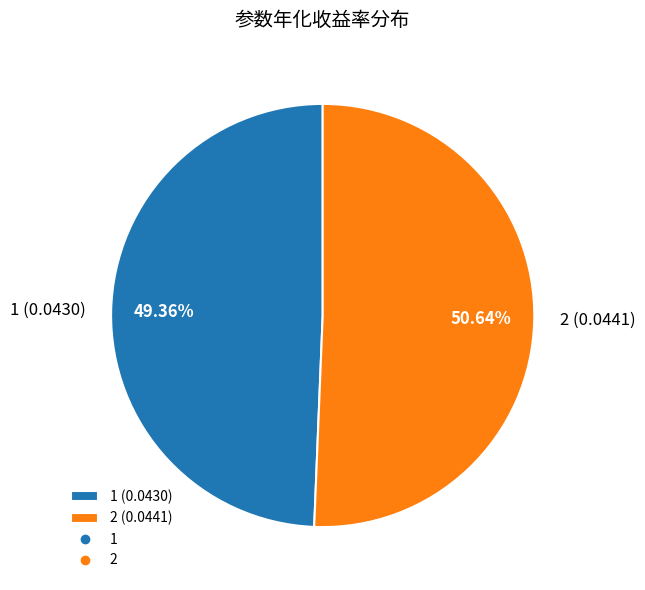

How many segments does this pie chart have?

2